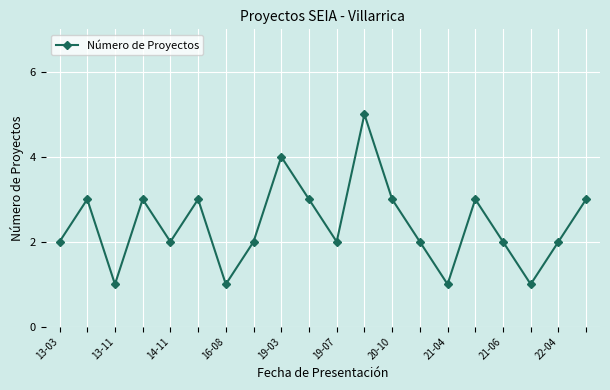

How many data points does each series have?

20